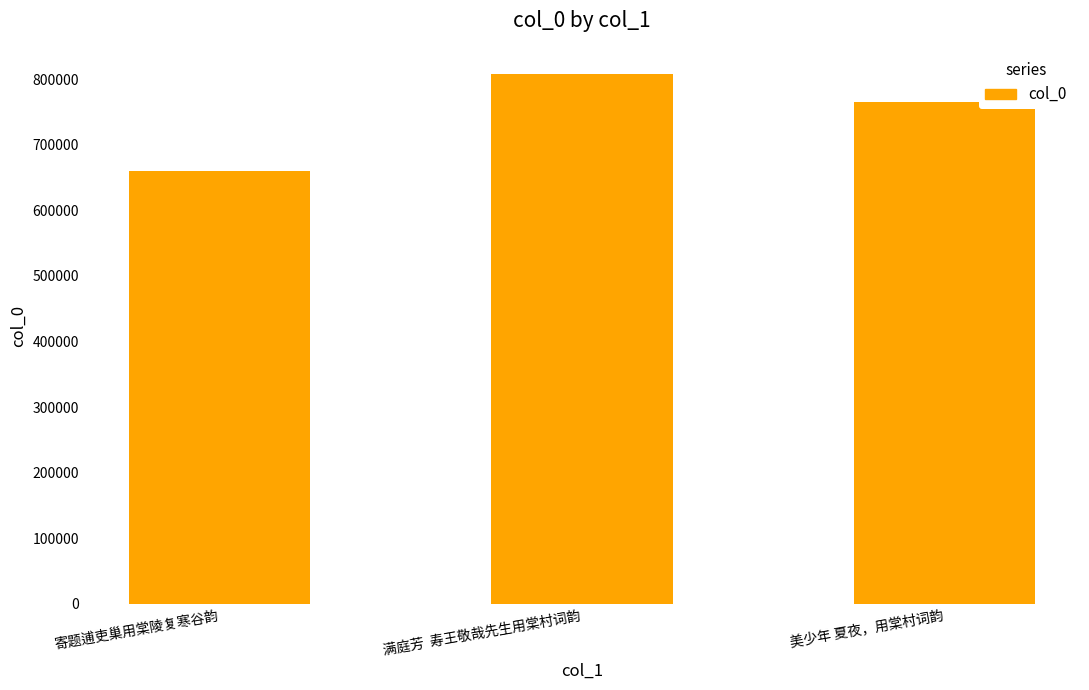

List the labels in order of value, largest first.

满庭芳  寿王敬哉先生用棠村词韵, 美少年 夏夜，用棠村词韵, 寄题逋吏巢用棠陵复寒谷韵